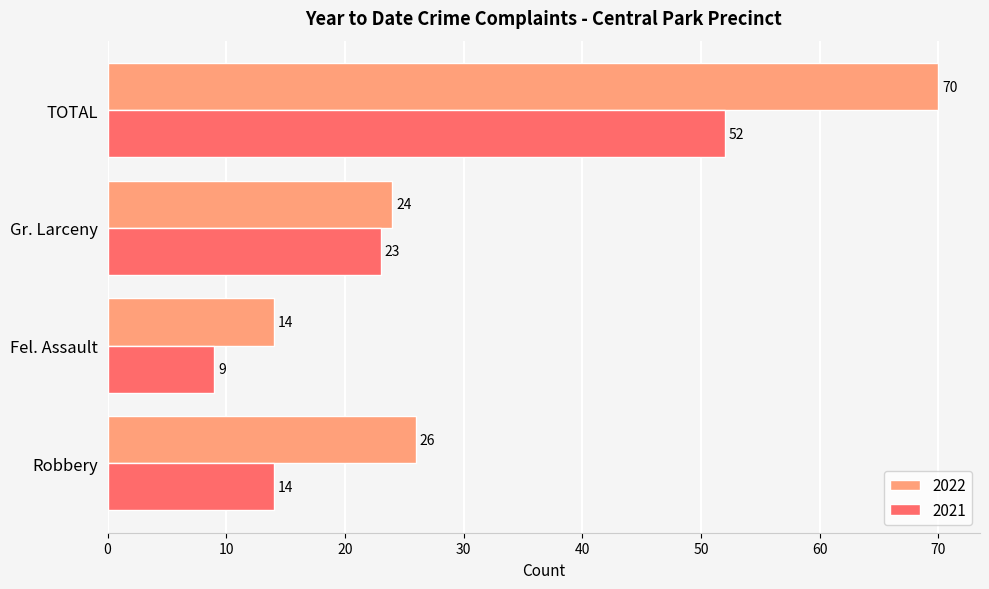

How many distinct data groups are displayed?

2